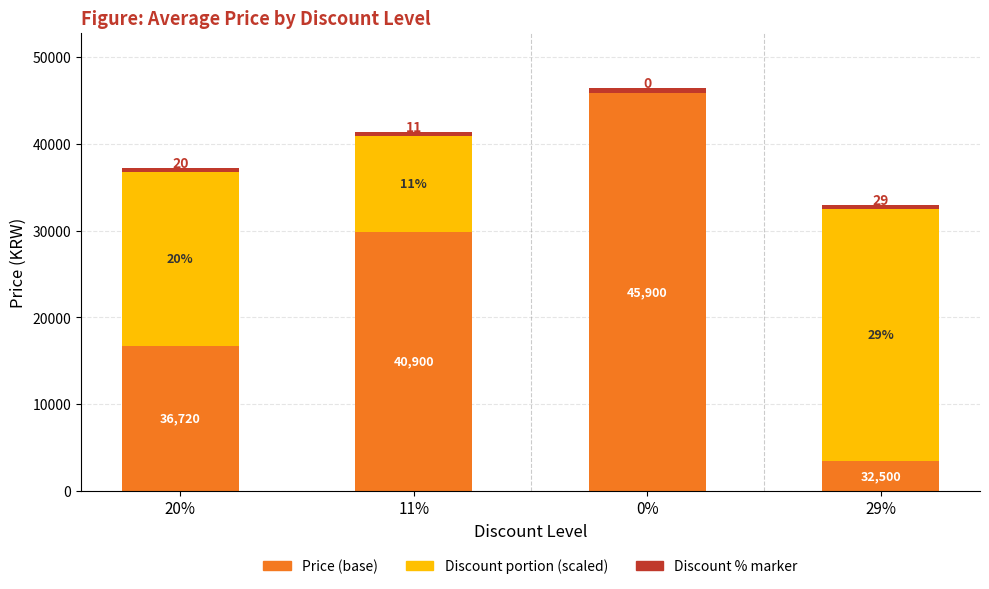

True or false: Discount % marker has a value of 500 at 29%.

True